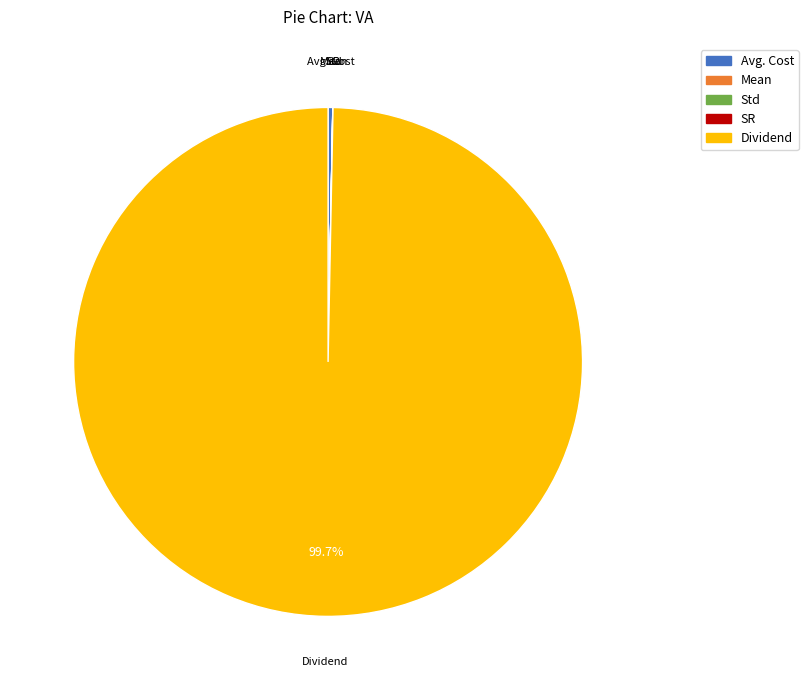

Is there a majority slice in this chart?

Yes